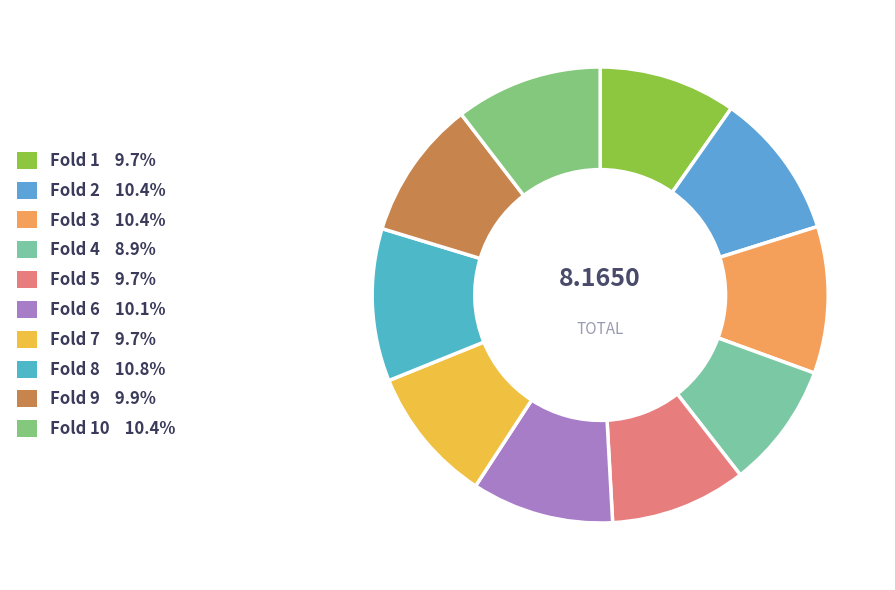

Count the number of slices in the pie.

10